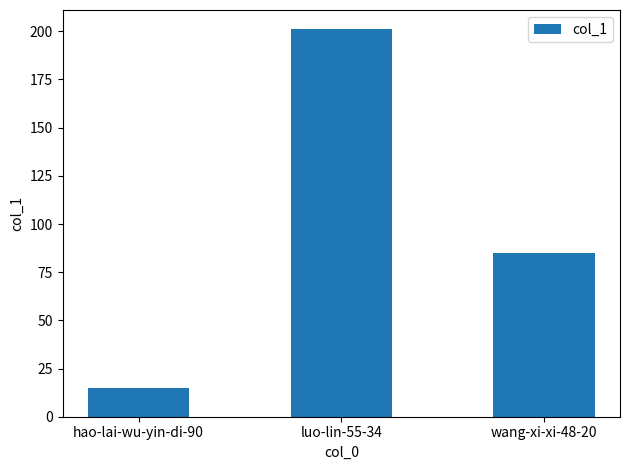

What is the value of the 2nd bar from the left?

201